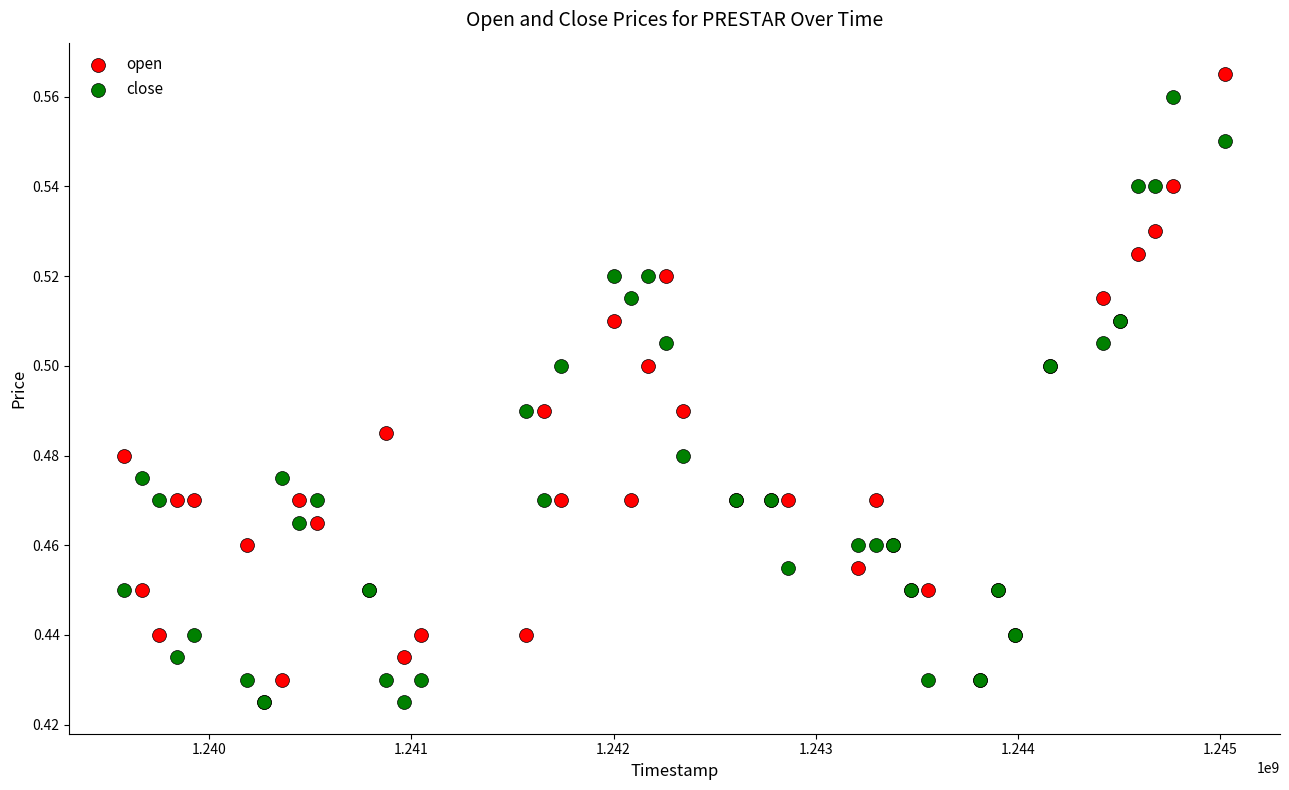

What are all the series names shown in the legend?

open, close